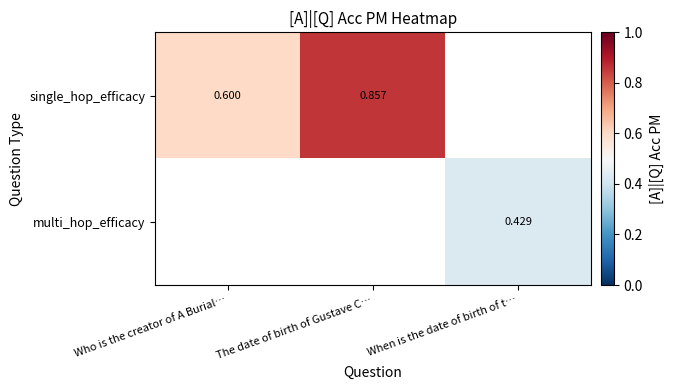

List the series in order of their peak value, highest first.

single_hop_efficacy, multi_hop_efficacy